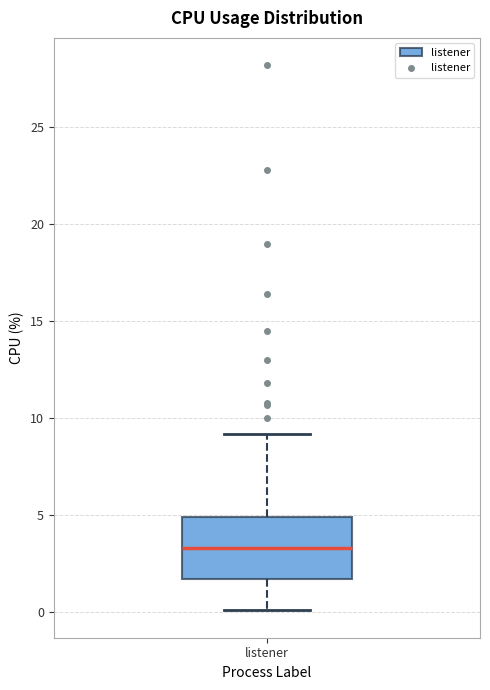

Where does the upper whisker of the box for listener end on the y-axis? The values are not printed on the chart, so give them approximately, as read against the axis.

9.0